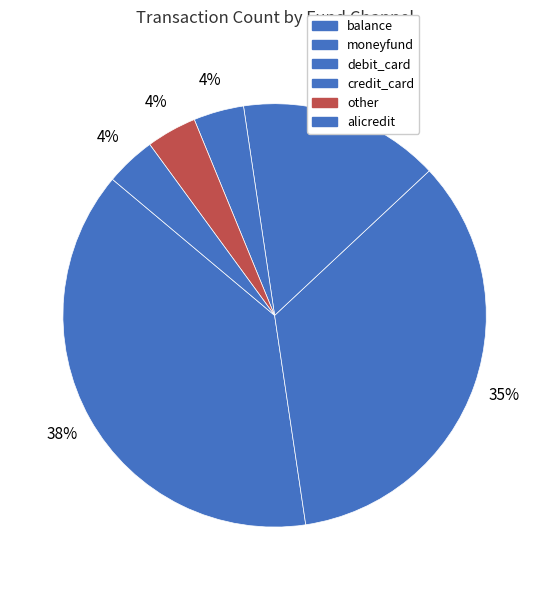

Which slice is the smallest?

credit_card